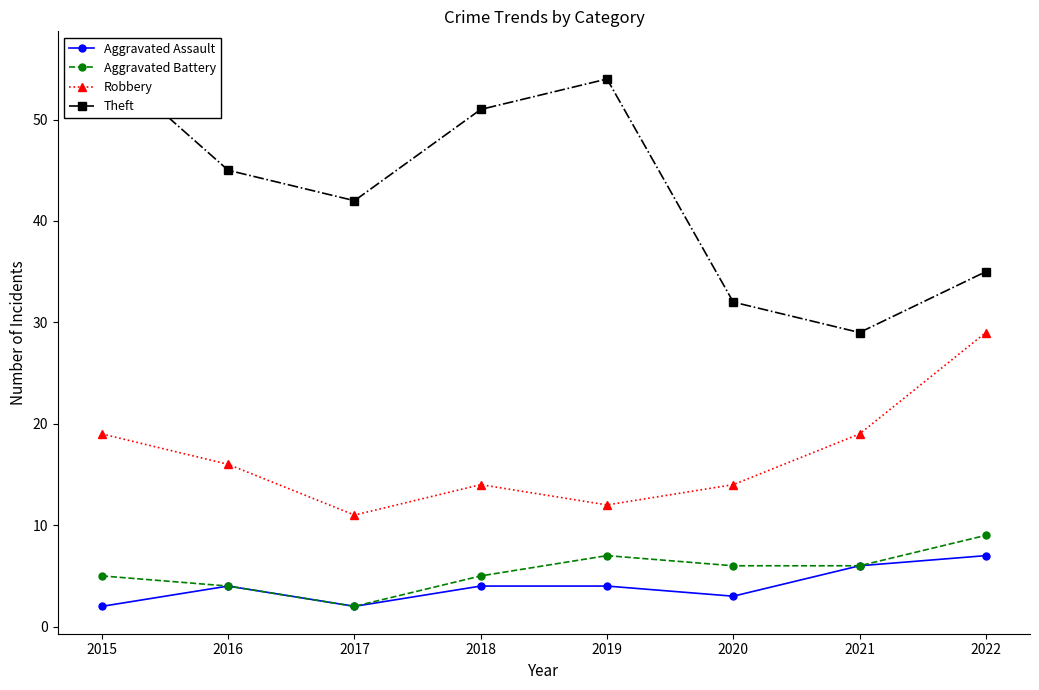

What is the minimum value for Aggravated Battery?

2